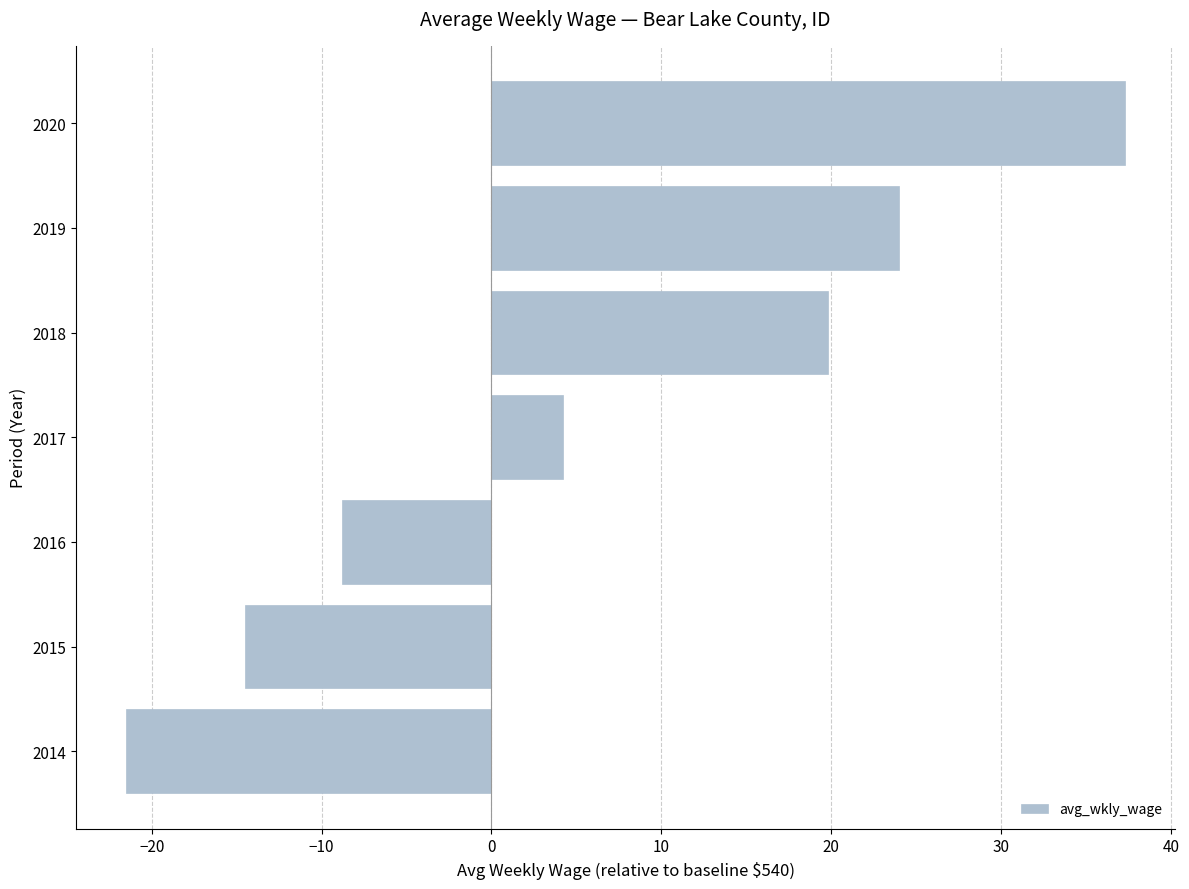

Reading top to bottom, list all the values displayed in this chart.

2020=37.3	2019=24.0	2018=19.8	2017=4.2	2016=-8.8	2015=-14.5	2014=-21.5